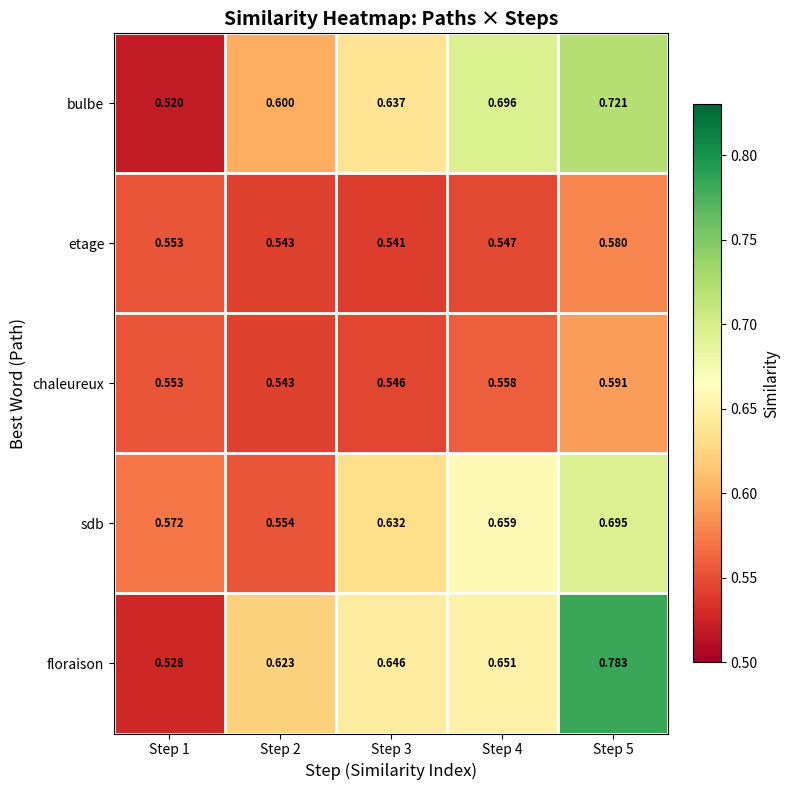

Is the value of bulbe at Step 4 greater than the value of floraison at Step 1?

Yes